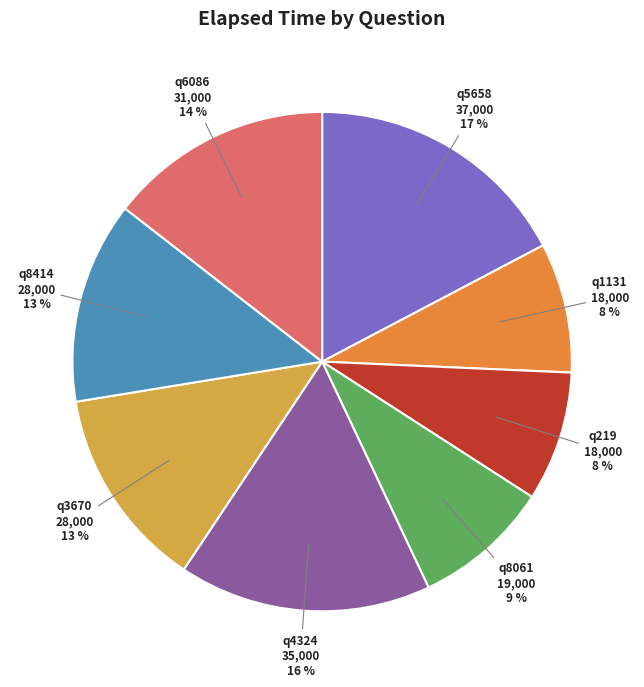

Which has a higher value, q219 or q5658?

q5658